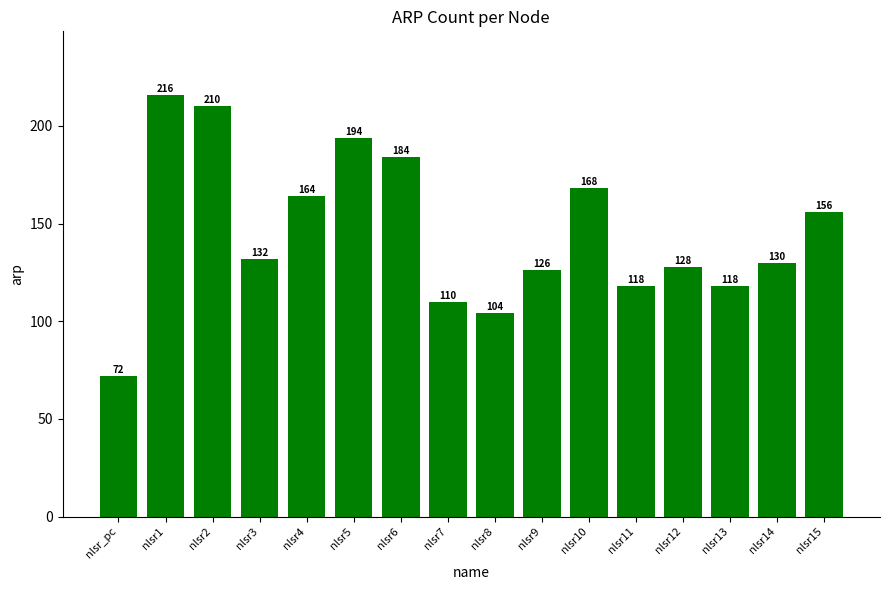

At which label does the data first exceed 132?

nlsr1